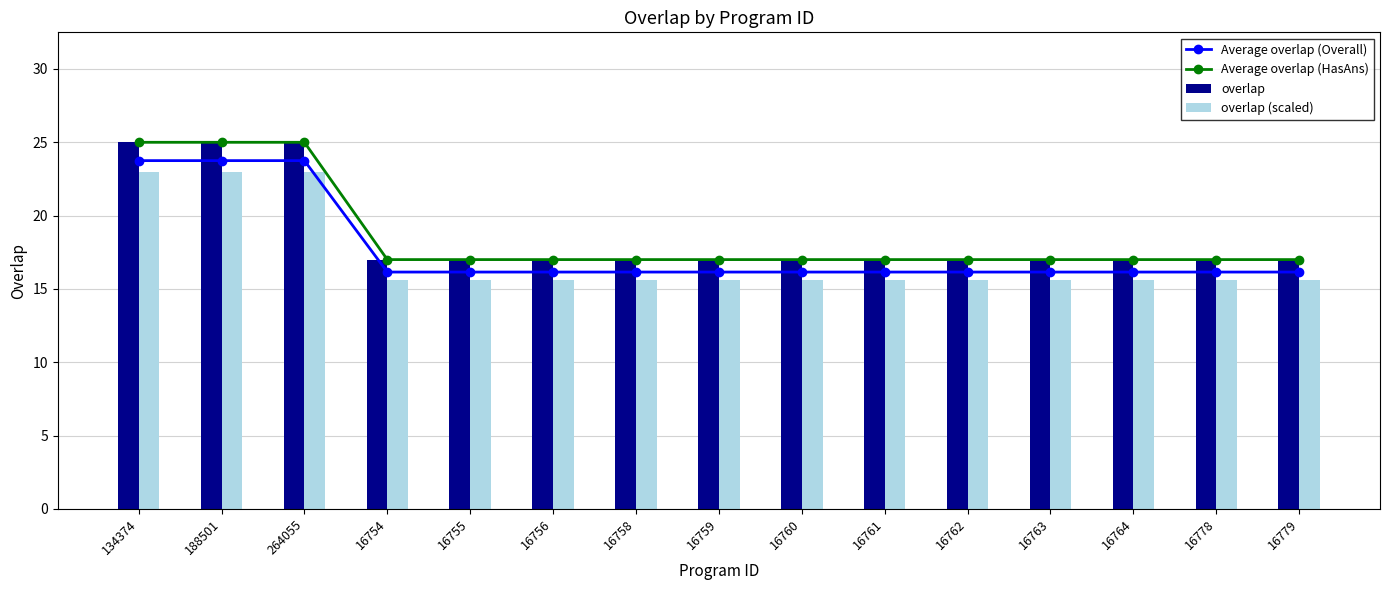

Where is Average overlap (HasAns) nearest to the value 21?

134374